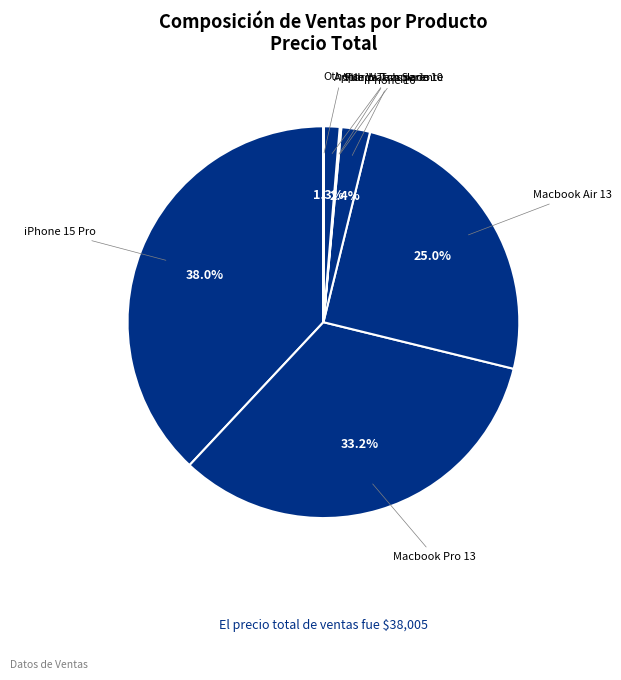

Is there any slice that represents more than half of the pie?

No